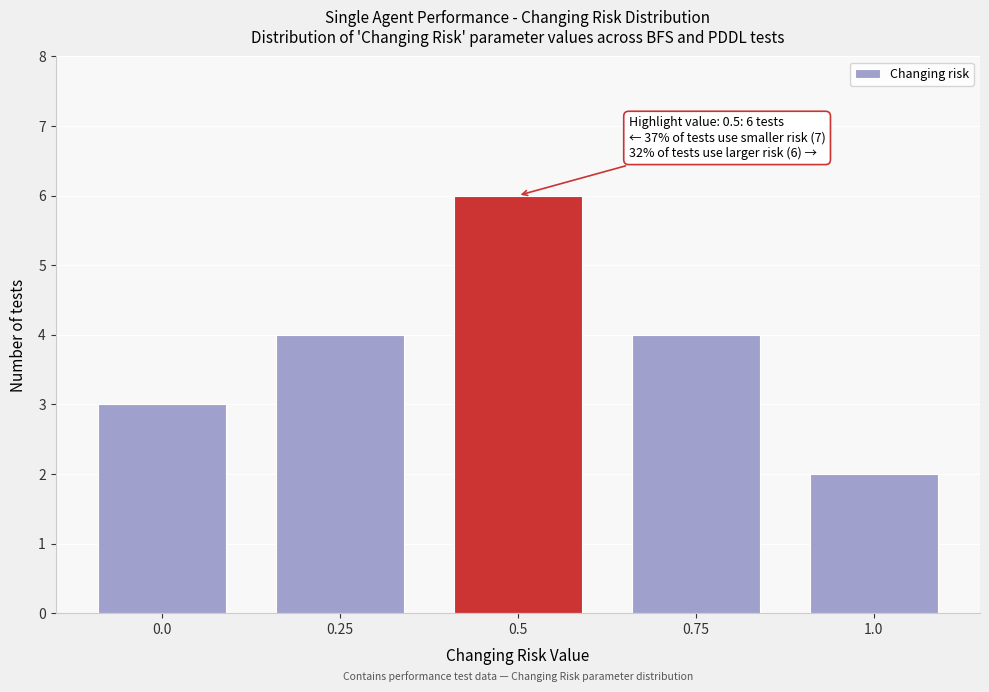

Reading left to right, transcribe all the data shown in this chart.

3	4	6	4	2